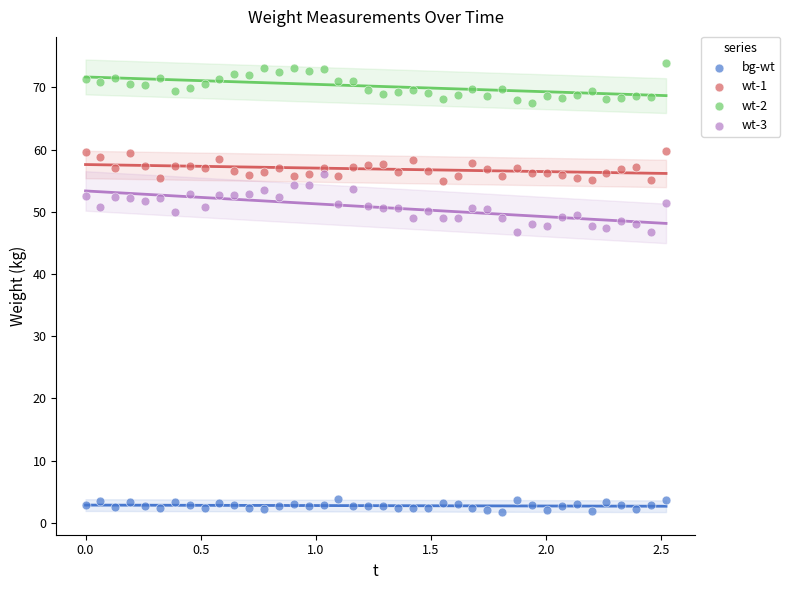

Which series has the largest Y range (max minus min)?

wt-3